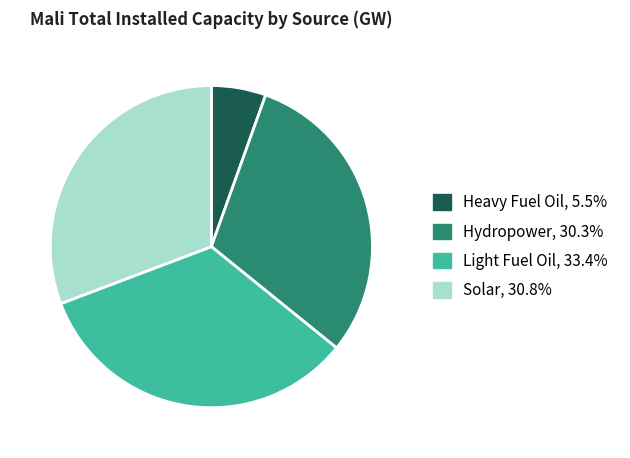

Is there a majority slice in this chart?

No